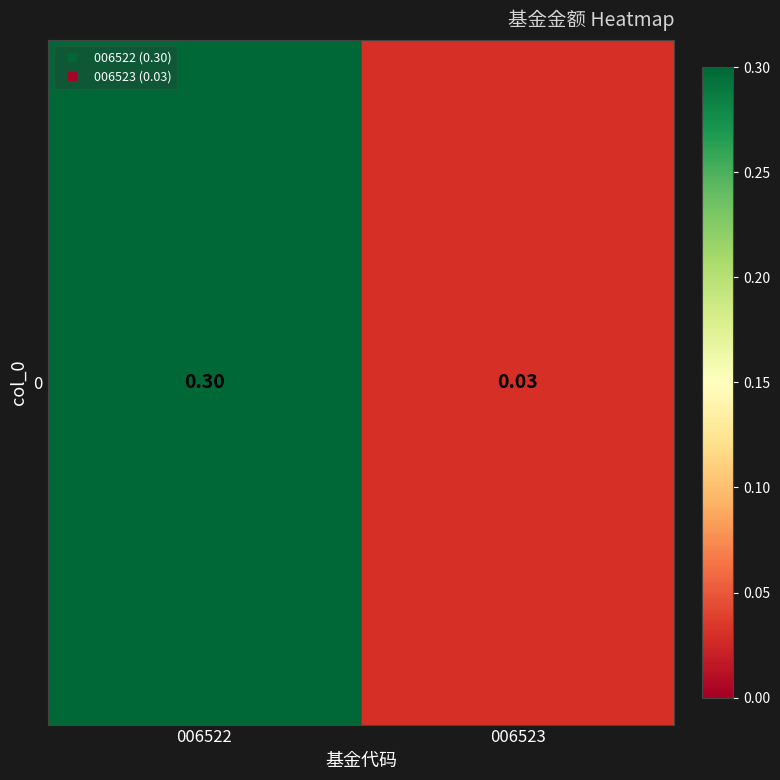

What is the difference between the maximum and minimum values?

0.3